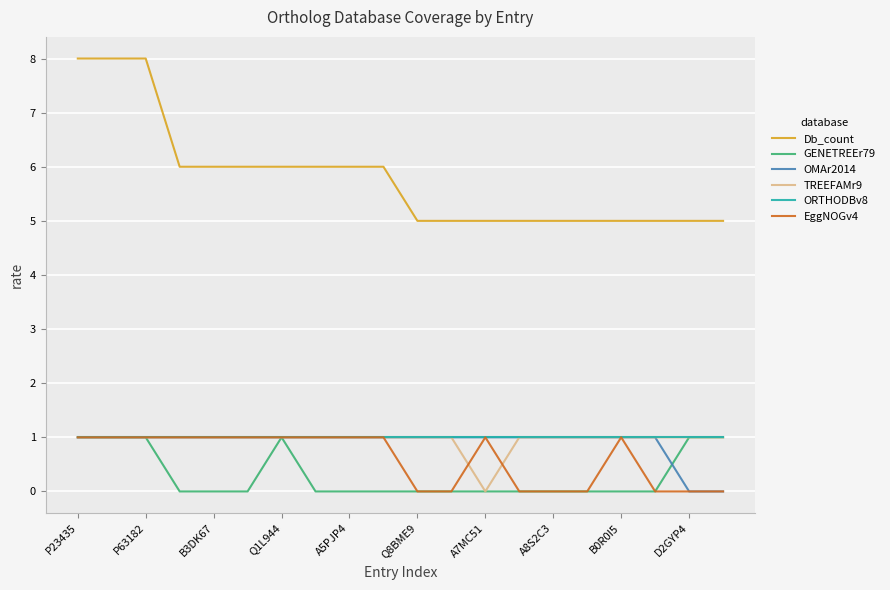

What is the average value of the Db_count series?

6